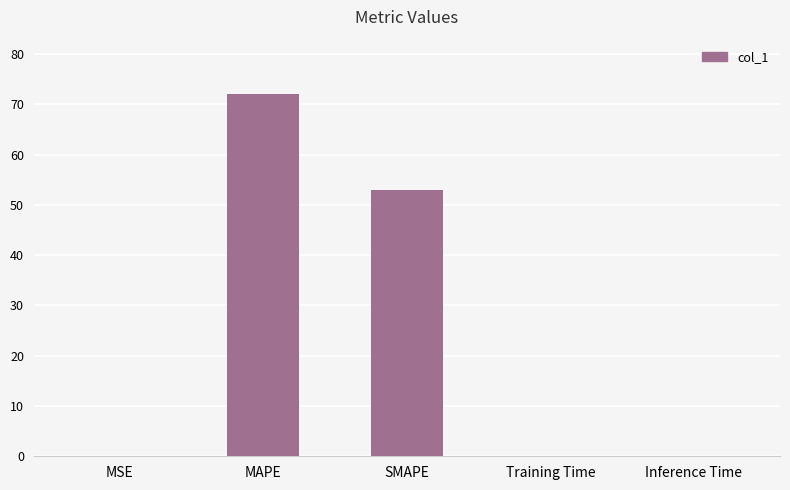

At which category does the chart reach its peak across all series?

MAPE